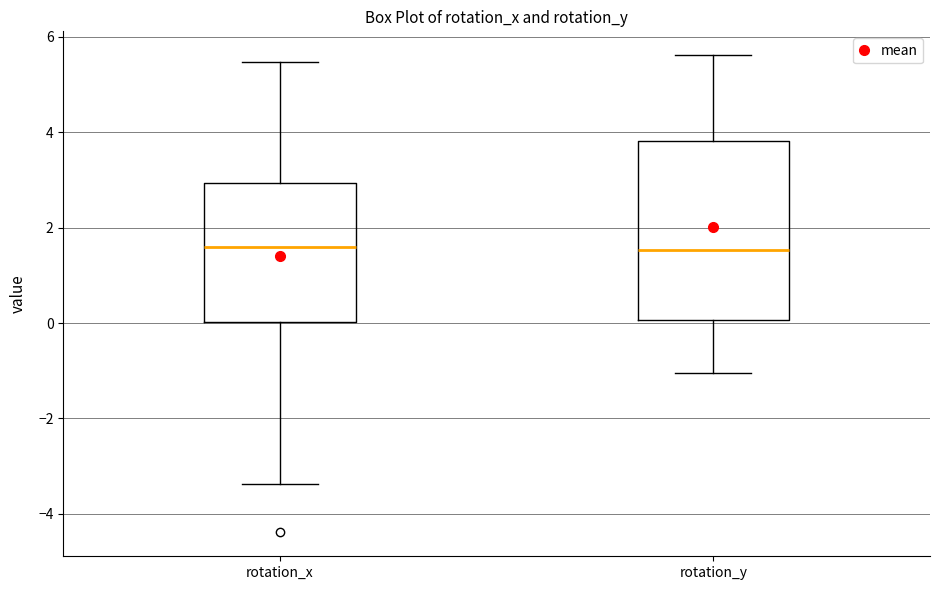

Reading left to right, read every box against the y-axis: the position of its median line, the range the box covers, and the ends of its whiskers. The values are not printed on the chart, so give them approximately, as read against the axis.

rotation_x: median 1.6, box 0.0 to 3.0, whiskers -3.4 to 5.4
rotation_y: median 1.6, box 0.0 to 3.8, whiskers -1.0 to 5.6